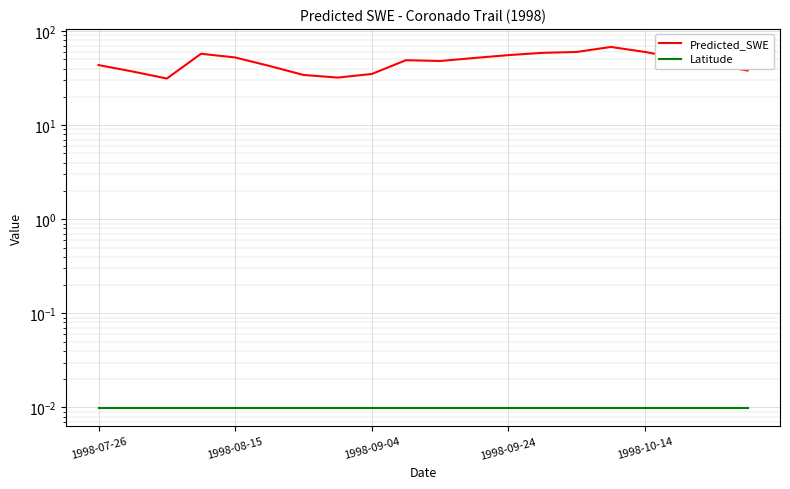

Reading left to right, extract all data points from this chart.

Predicted_SWE: 43.5	37.2	31.3	57.4	52.4	42.6	34.2	32.0	35.0	49.0	48.1	51.7	55.5	58.7	60.0	67.8	59.9	51.4	44.0	38.1
Latitude: 0.0	0.0	0.0	0.0	0.0	0.0	0.0	0.0	0.0	0.0	0.0	0.0	0.0	0.0	0.0	0.0	0.0	0.0	0.0	0.0